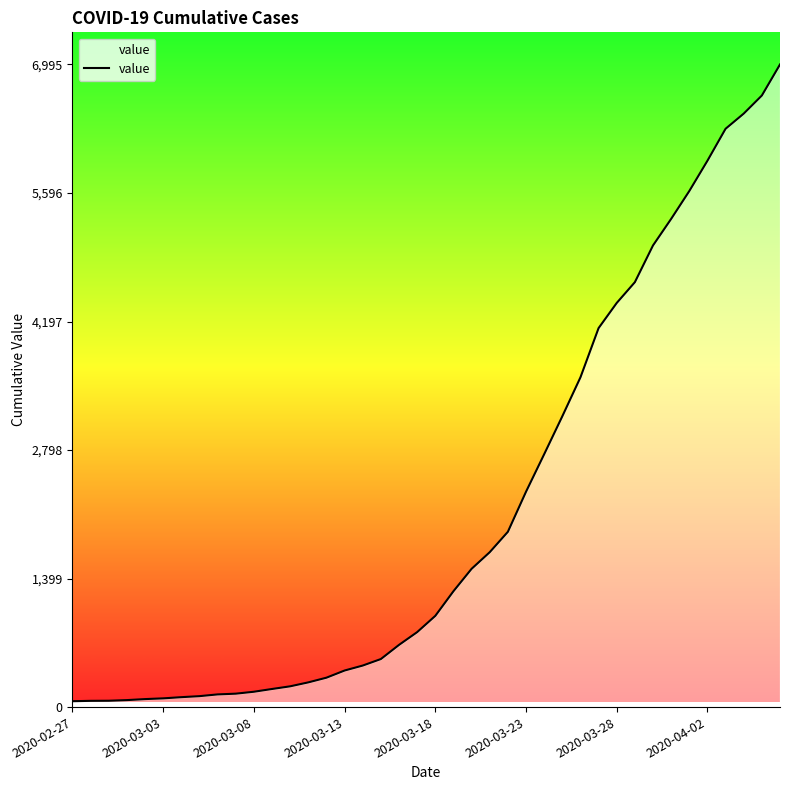

What is the greatest value displayed?

6995